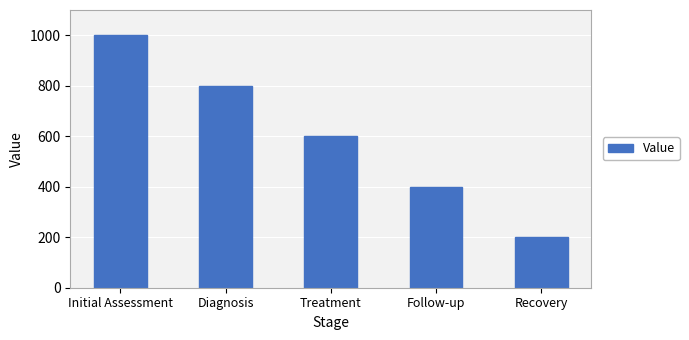

How many bars are there in total?

5